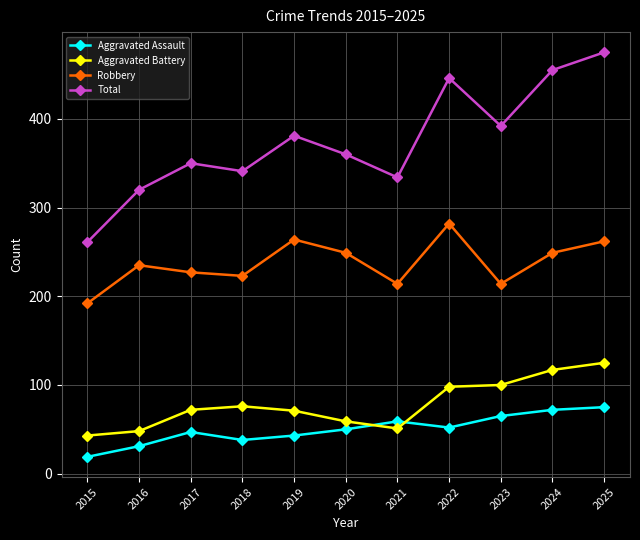

How many values in the Total series are below 360?

5